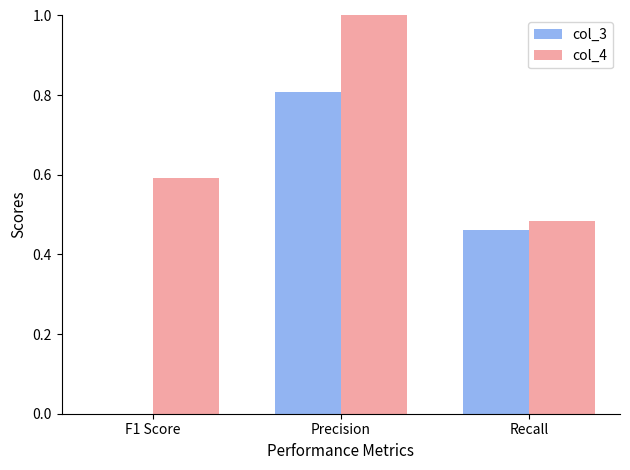

Which series has the widest spread of values?

col_3